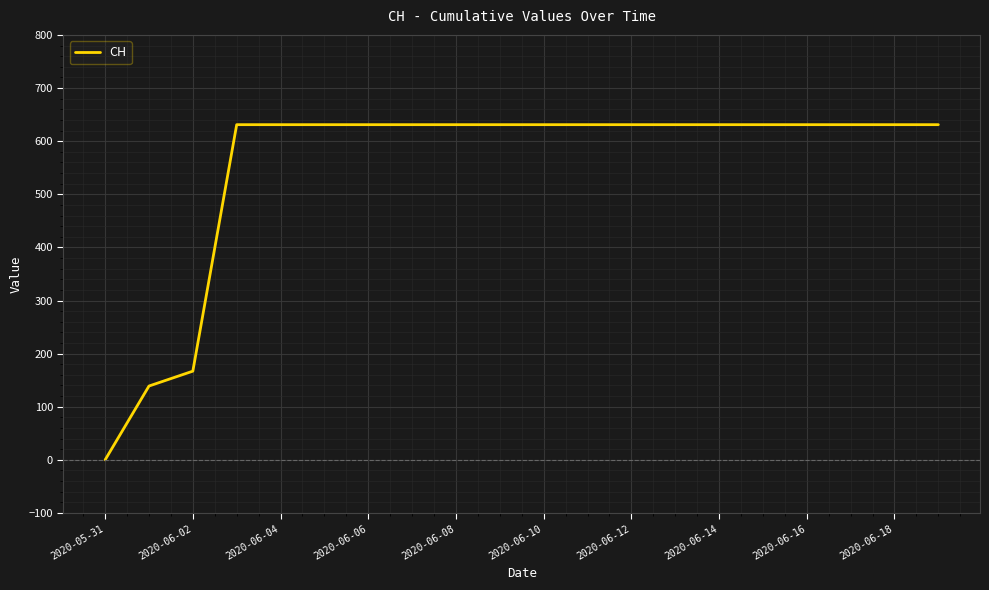

What is the greatest value displayed?

631